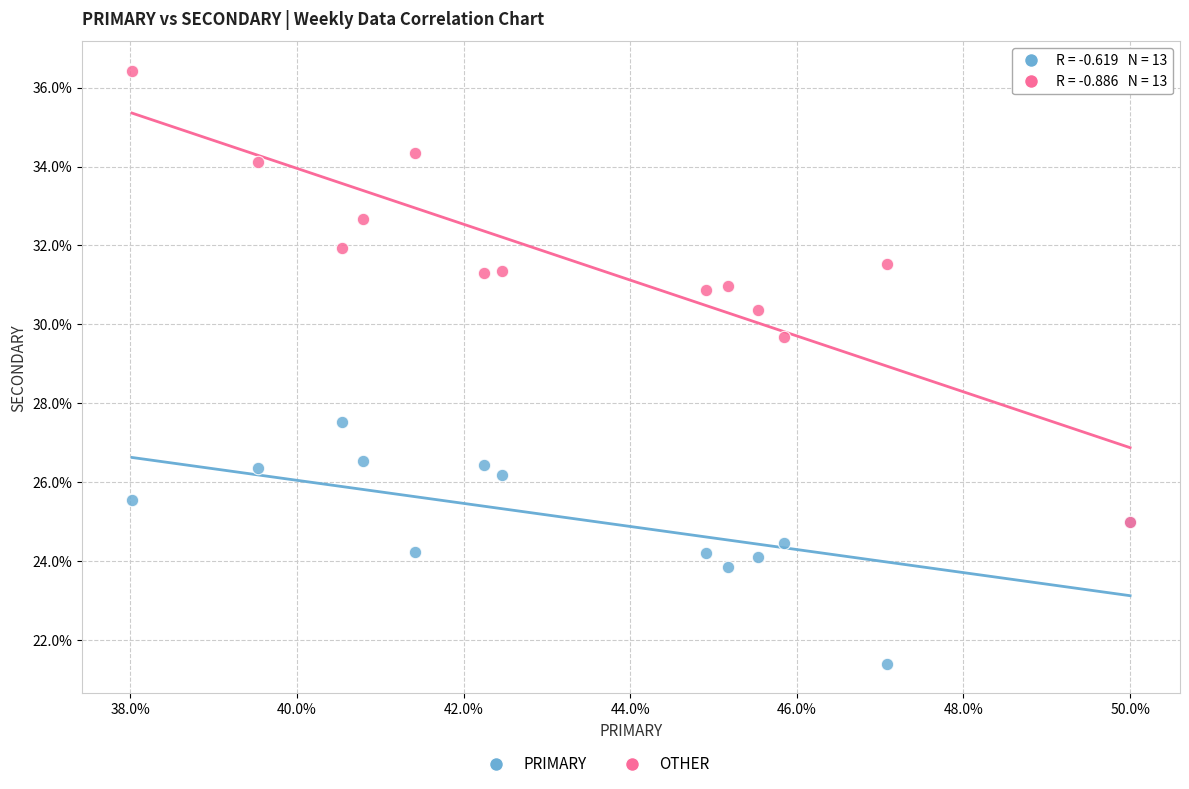

Across all series, what Y value is closest to 28?

27.5